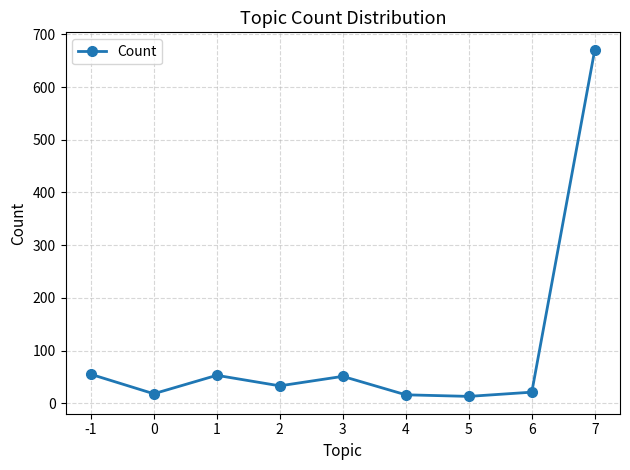

How many points are lower than both their immediate neighbors (excluding endpoints)?

3